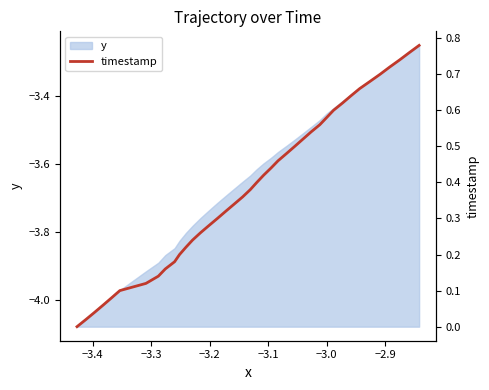

Reading right to left, what are all the values shown in this chart?

0.8	0.8	0.7	0.7	0.7	0.7	0.7	0.6	0.6	0.6	0.6	0.6	0.5	0.5	0.5	0.5	0.5	0.4	0.4	0.4	0.4	0.4	0.3	0.3	0.3	0.3	0.3	0.2	0.2	0.2	0.2	0.2	0.1	0.1	0.1	0.1	0.1	0.0	0.0	0.0